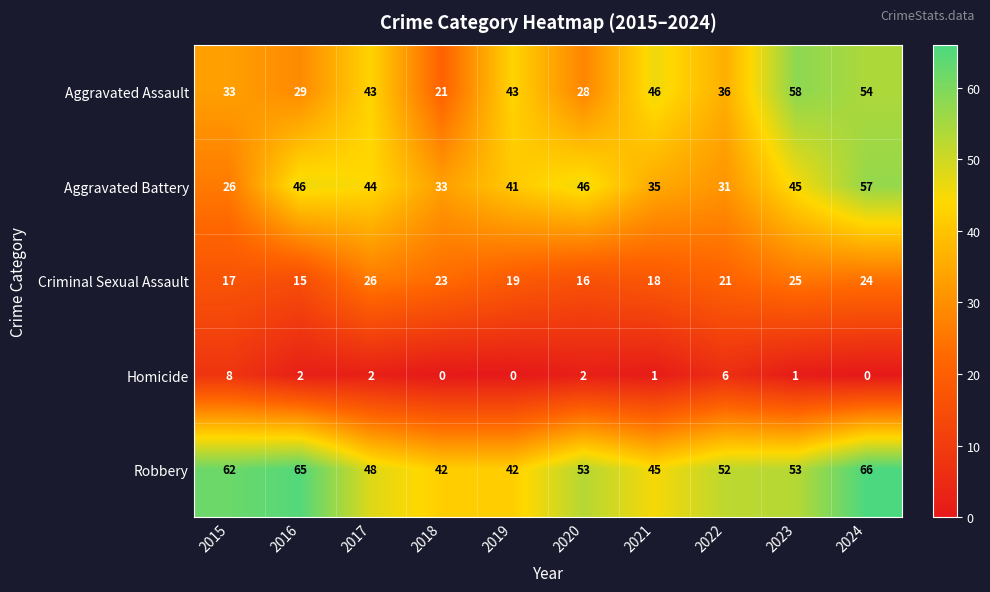

How many distinct data groups are displayed?

5